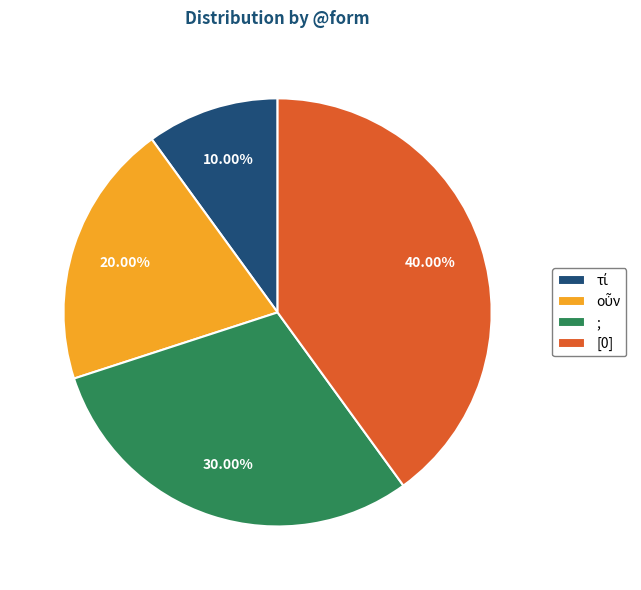

Does [0] represent more than half of the total?

No